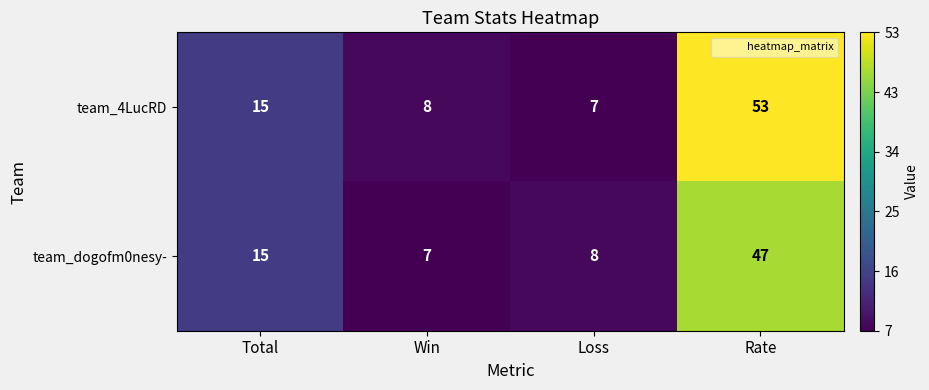

How many data points in team_dogofm0nesy- are less than 15?

2